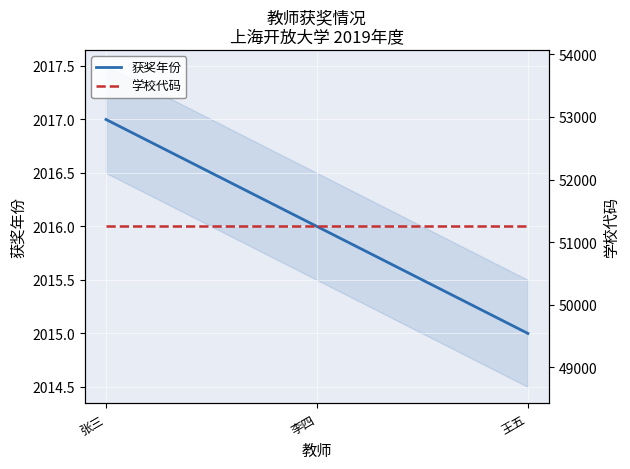

What is the value of the 获奖年份 point at the 3rd from the left?

2015